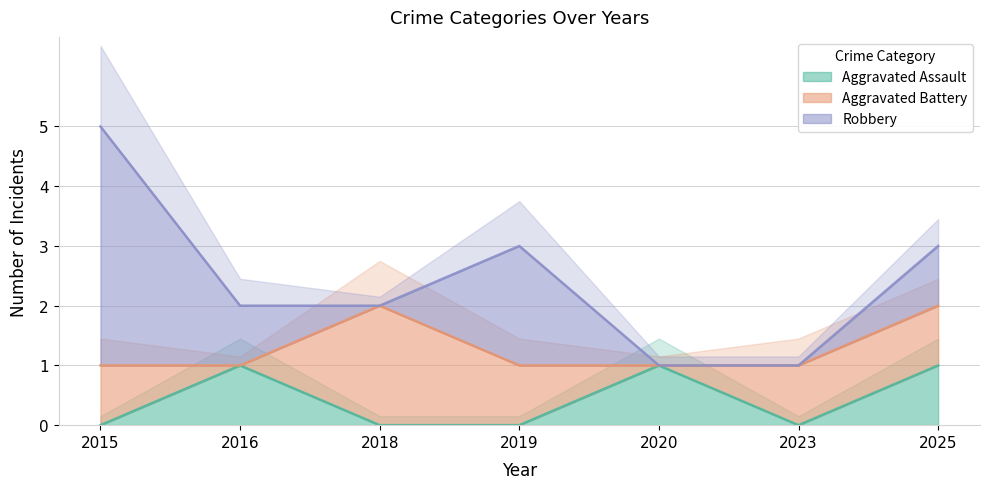

Is it true that Aggravated Assault equals 1 at 2016?

True